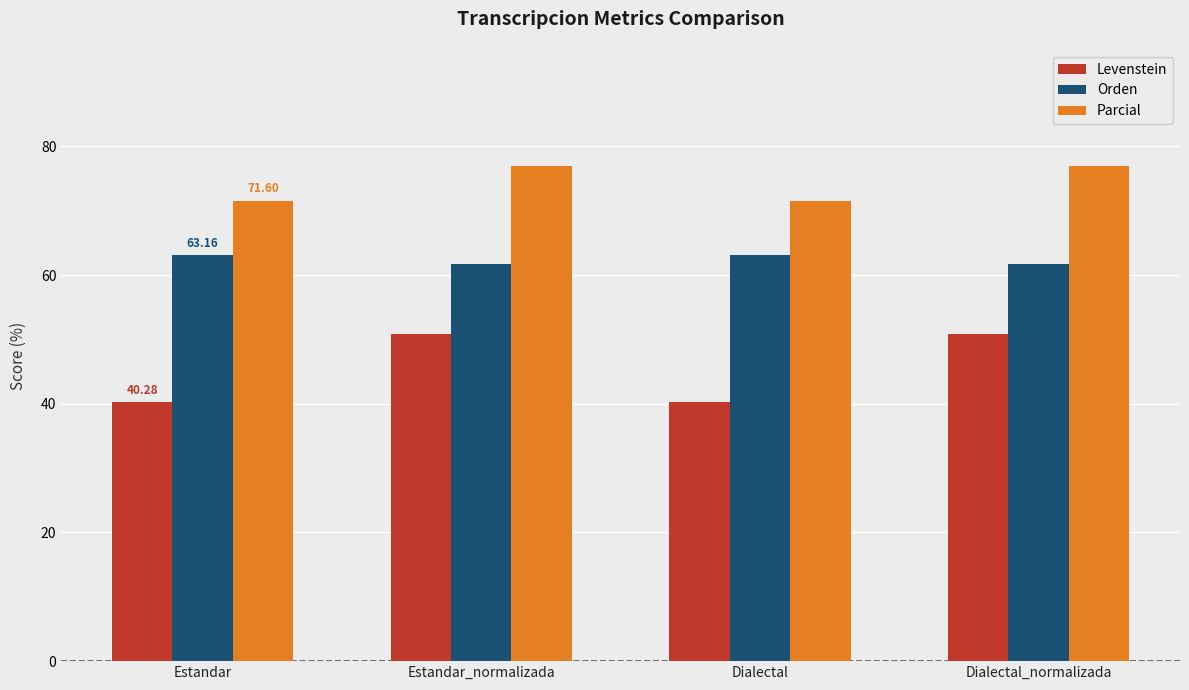

Rank the series by their maximum value, from highest to lowest.

Parcial, Orden, Levenstein